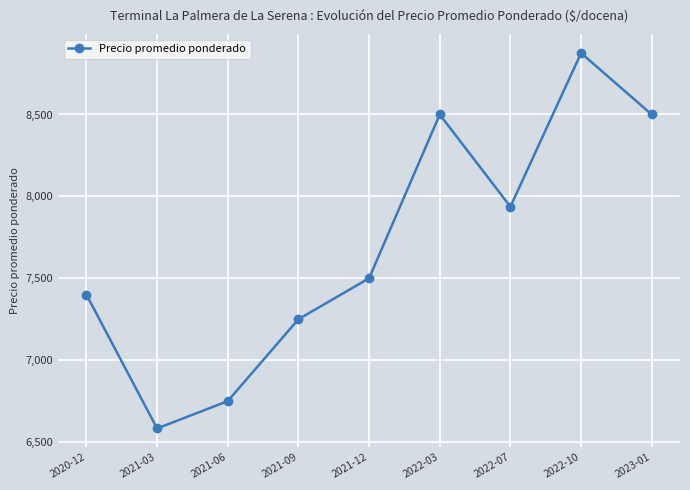

What is the difference between the maximum and minimum values?

2292